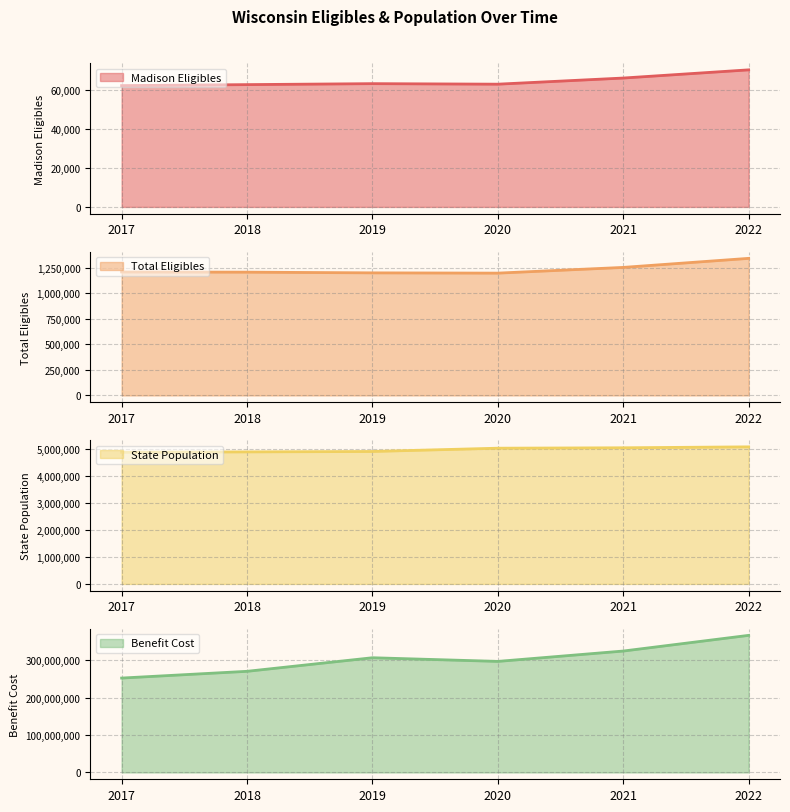

What is the sum of all State Population values?

29804779